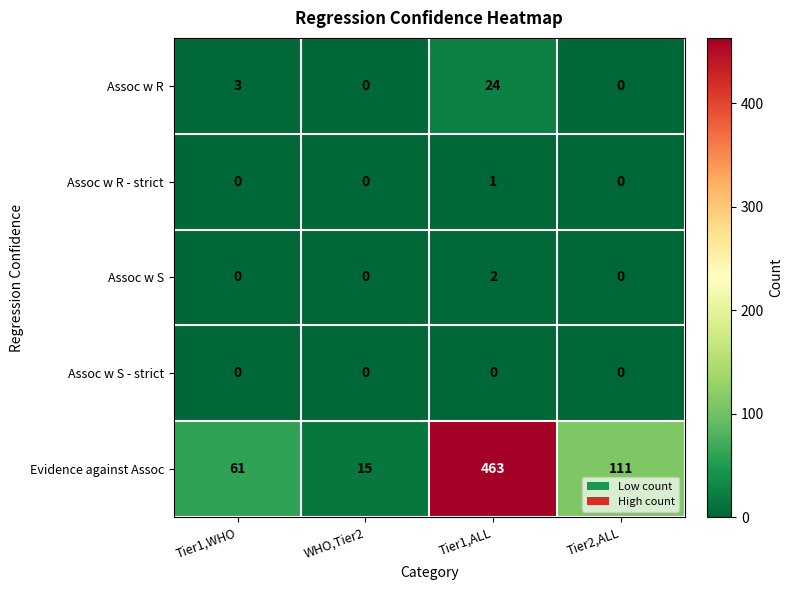

Which series has the widest spread of values?

Evidence against Assoc